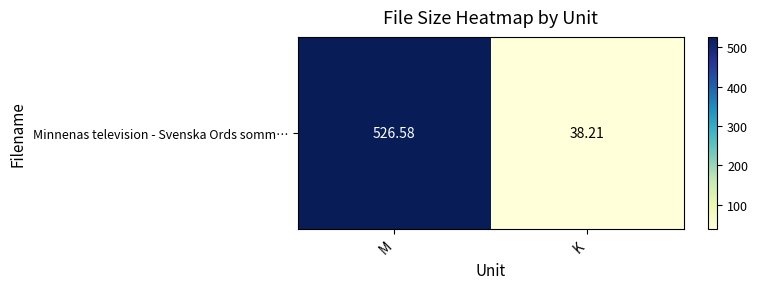

Which has a higher value, K or M?

M